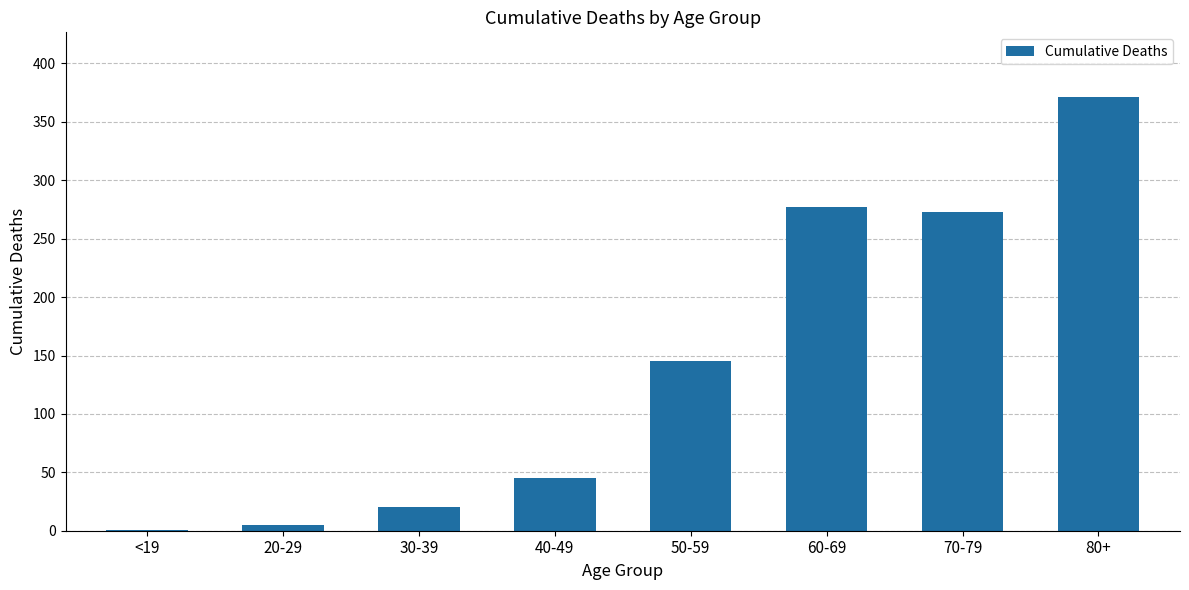

Is it true that the value at 30-39 is 33?

False